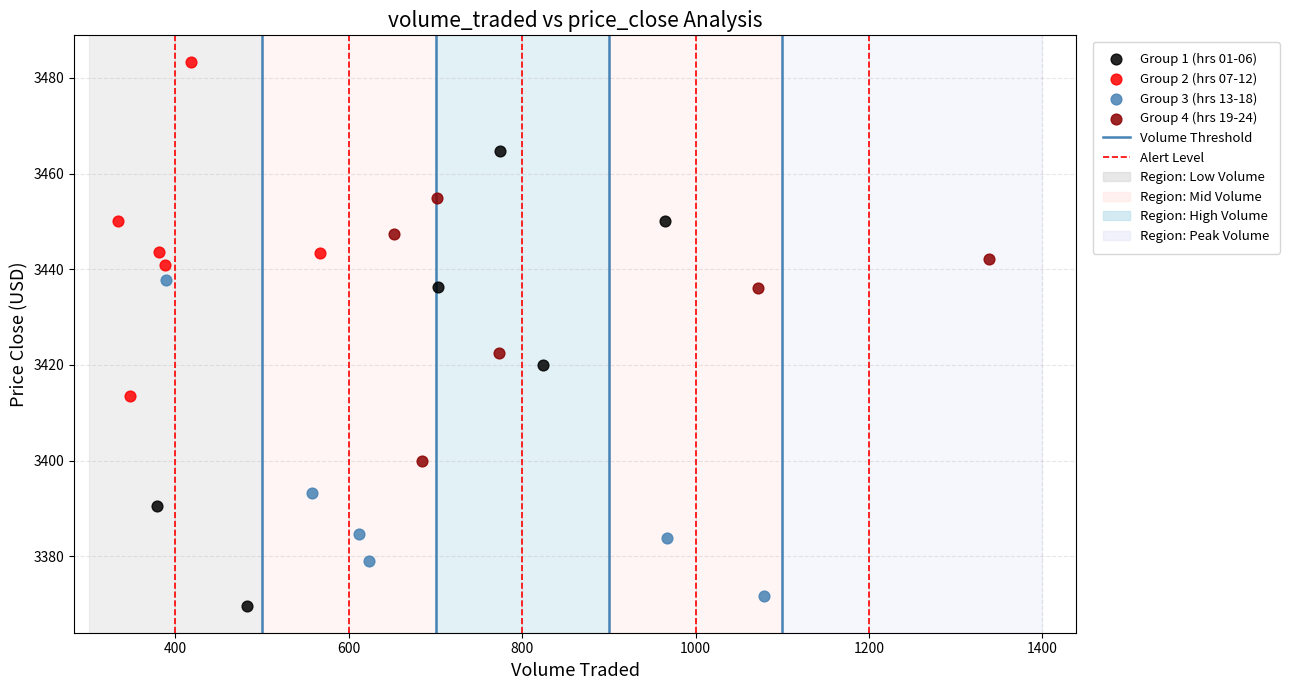

Which series has the widest spread of Y values?

Group 1 (hrs 01-06)